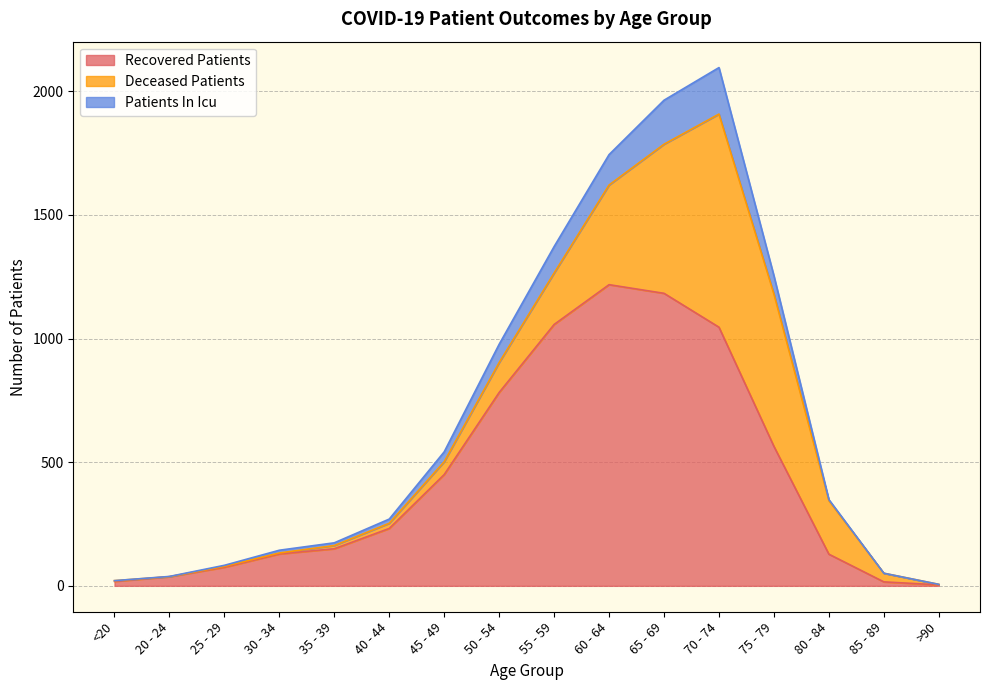

What are all the series names shown in the legend?

Recovered Patients, Deceased Patients, Patients In Icu